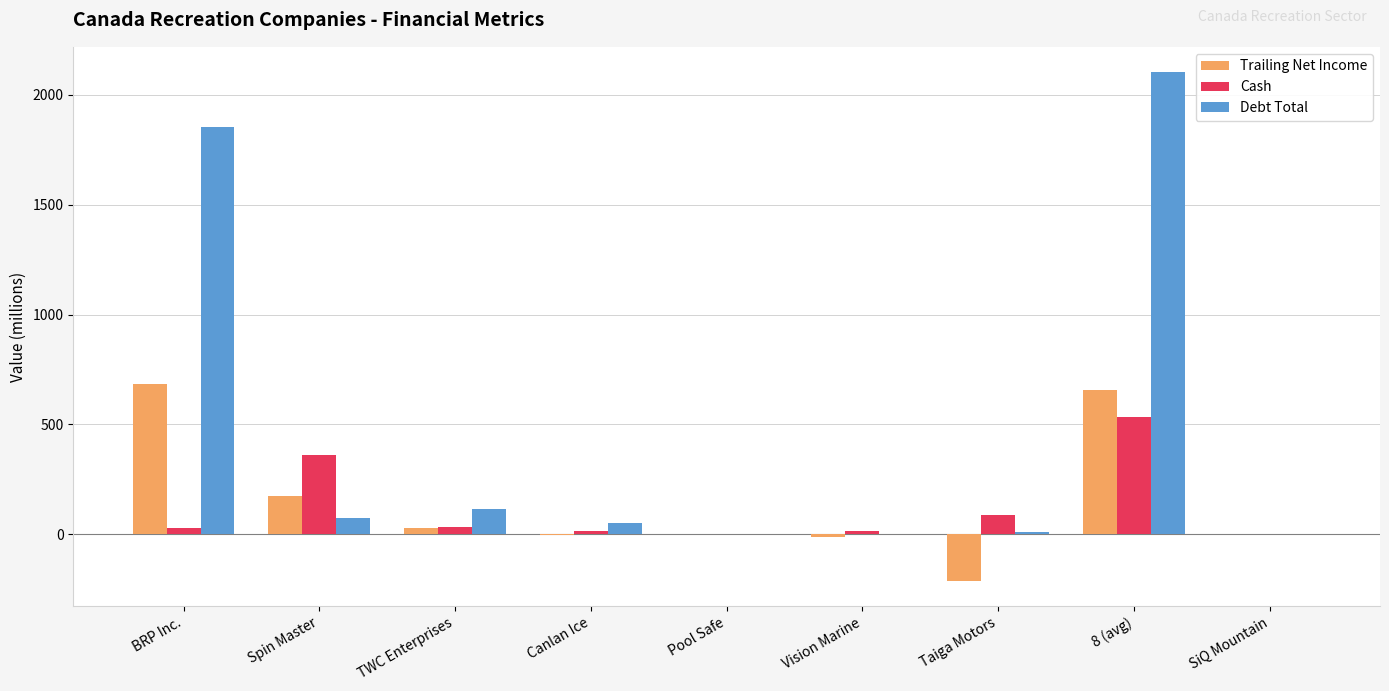

Between BRP Inc. and Taiga Motors, which series saw the biggest shift?

Debt Total